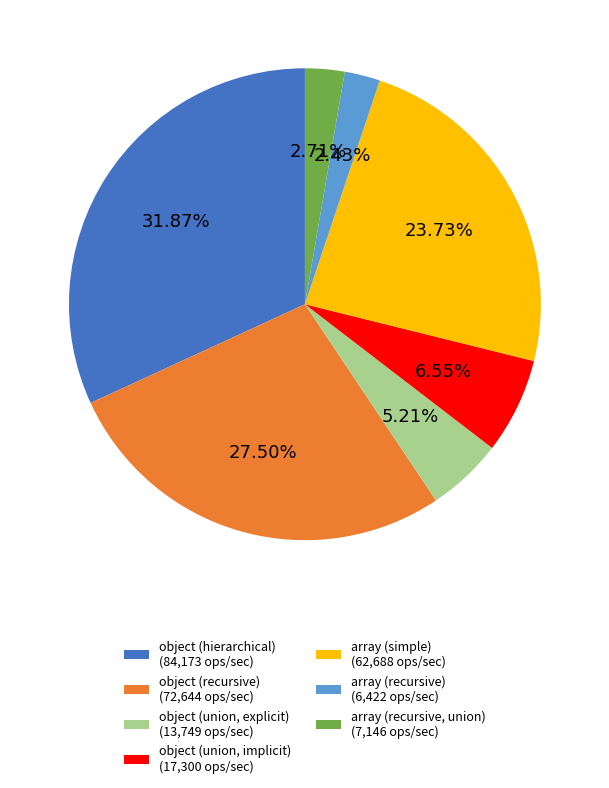

Rank the categories by value from lowest to highest.

array (recursive), array (recursive, union), object (union, explicit), object (union, implicit), array (simple), object (recursive), object (hierarchical)